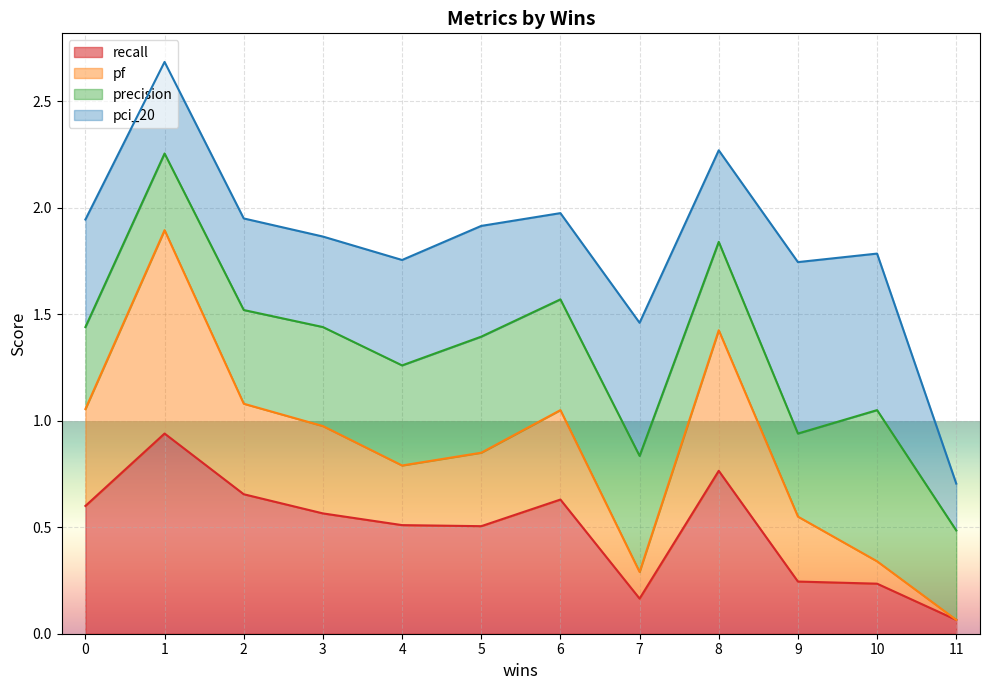

Between 7 and 9, which series saw the biggest shift?

pf